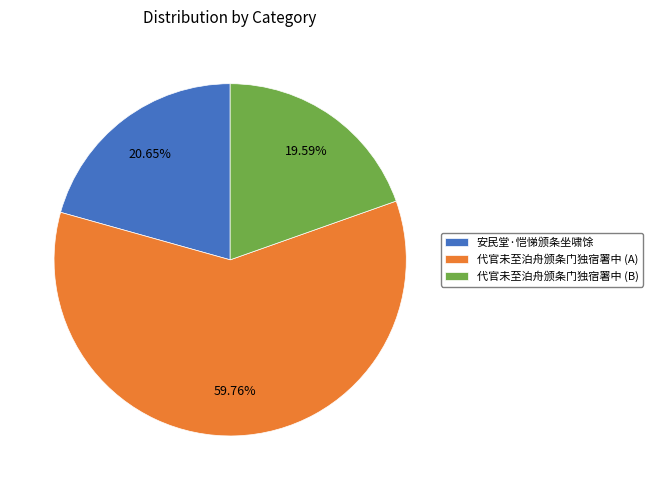

Which has a higher value, 安民堂·恺悌颁条坐啸馀 or 代官未至泊舟颁条门独宿署中 (B)?

安民堂·恺悌颁条坐啸馀